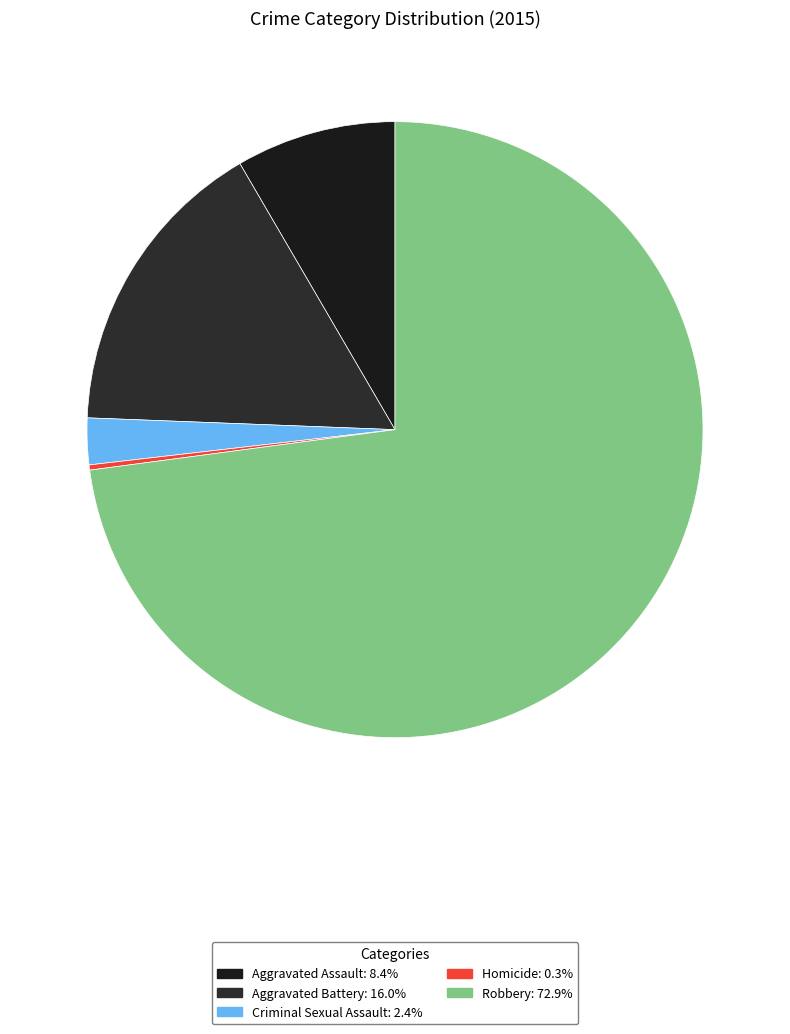

Do Aggravated Battery and Criminal Sexual Assault together represent more than half of the pie?

No